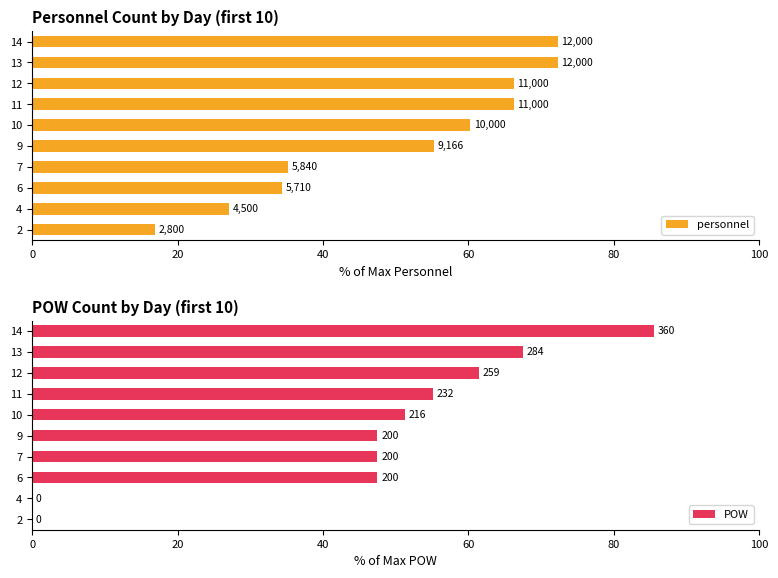

At which category is the sum across all series the highest?

9